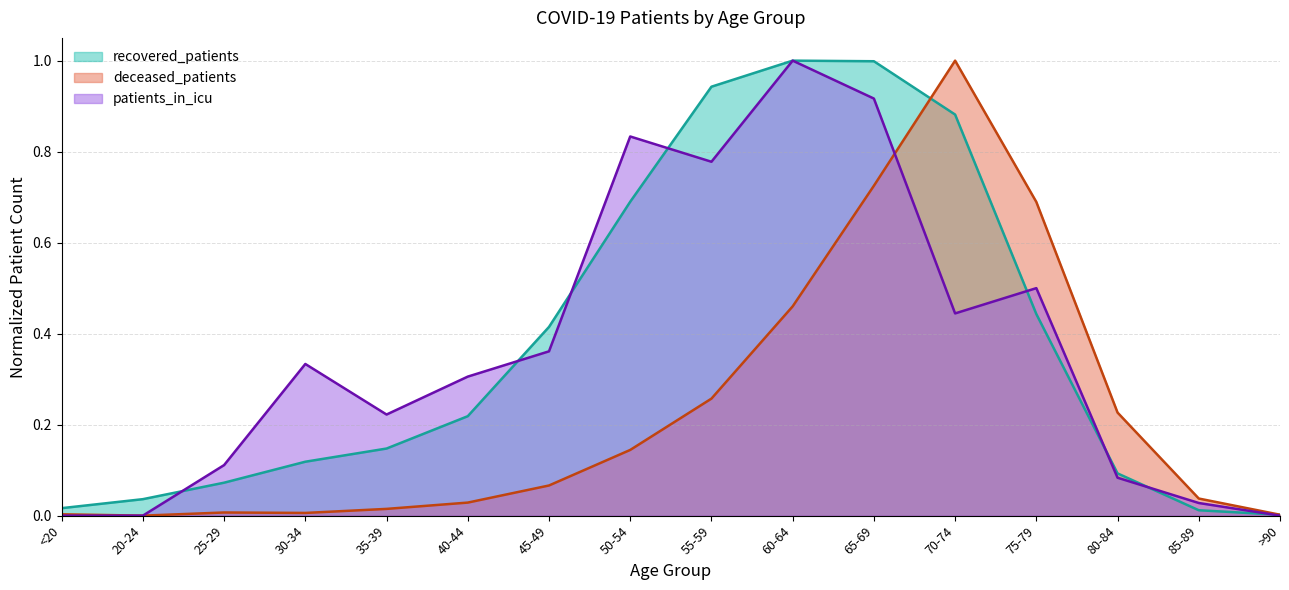

How many lines are shown in the chart?

3